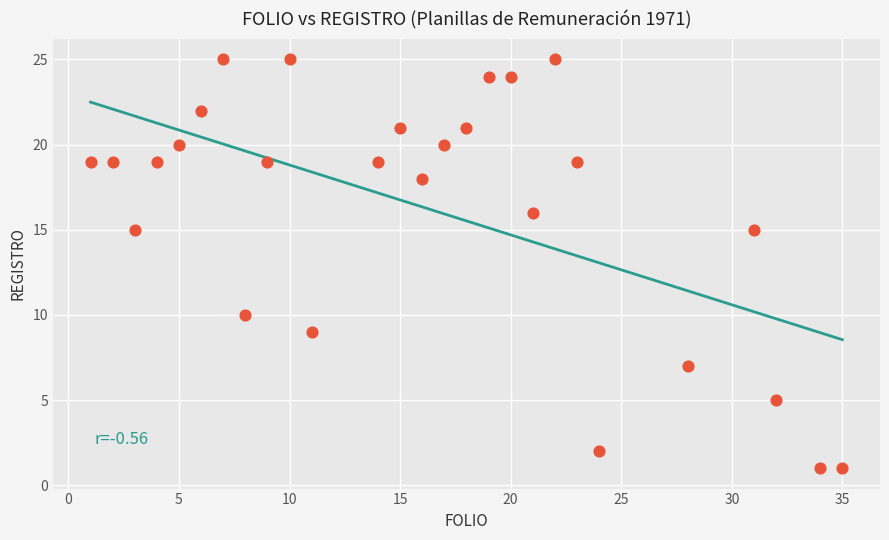

What is the range of X values (max minus min)?

34